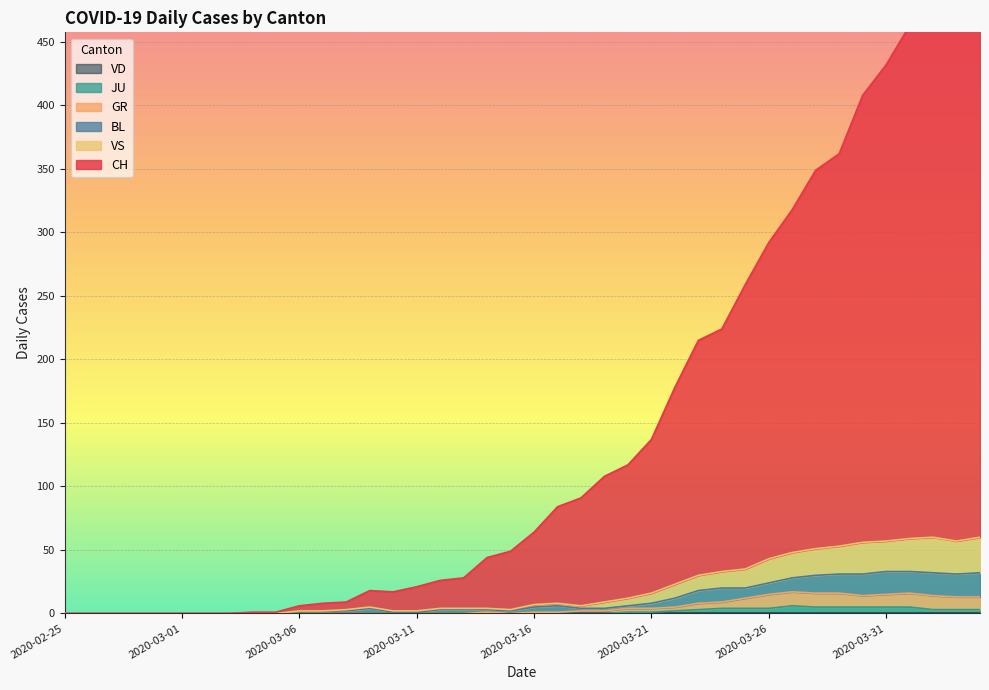

List the labels in order of GR value, largest first.

2020-03-27, 2020-03-28, 2020-03-29, 2020-04-01, 2020-03-26, 2020-03-31, 2020-03-30, 2020-04-02, 2020-04-03, 2020-04-04, 2020-03-25, 2020-03-24, 2020-03-23, 2020-03-22, 2020-03-20, 2020-03-21, 2020-03-18, 2020-03-19, 2020-03-14, 2020-03-16, 2020-03-17, 2020-02-25, 2020-02-26, 2020-02-27, 2020-02-28, 2020-02-29, 2020-03-01, 2020-03-02, 2020-03-03, 2020-03-04, 2020-03-05, 2020-03-06, 2020-03-07, 2020-03-08, 2020-03-09, 2020-03-10, 2020-03-11, 2020-03-12, 2020-03-13, 2020-03-15